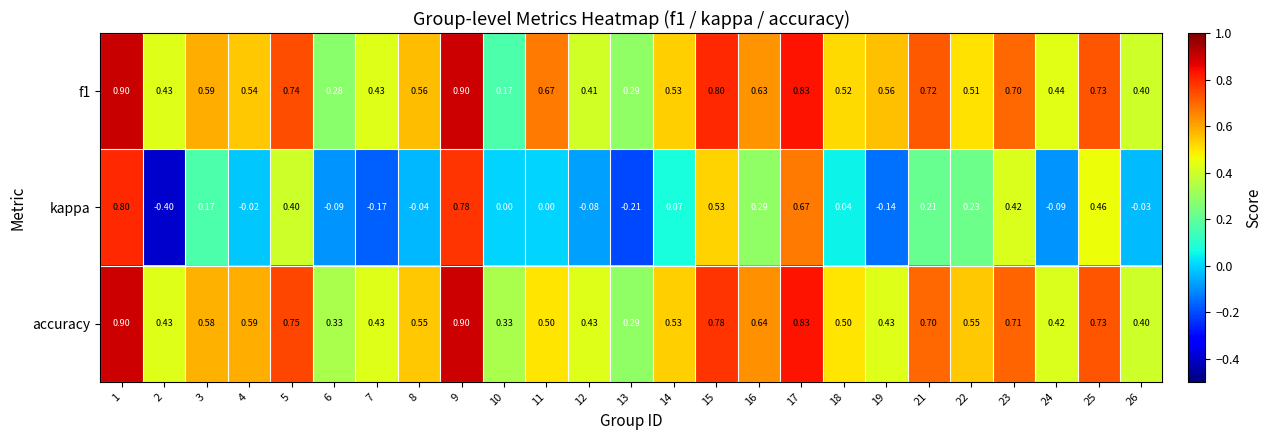

How many distinct data groups are displayed?

3